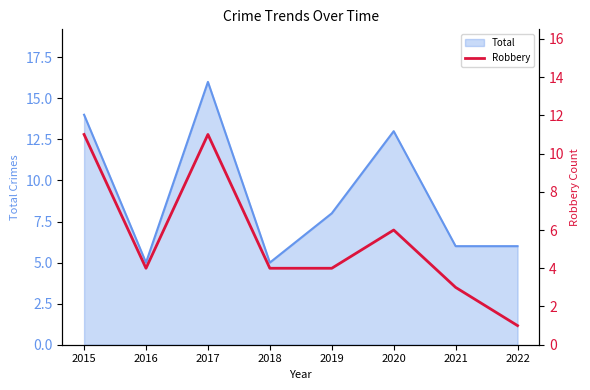

The Total series shows 14 at 2015. True or false?

True